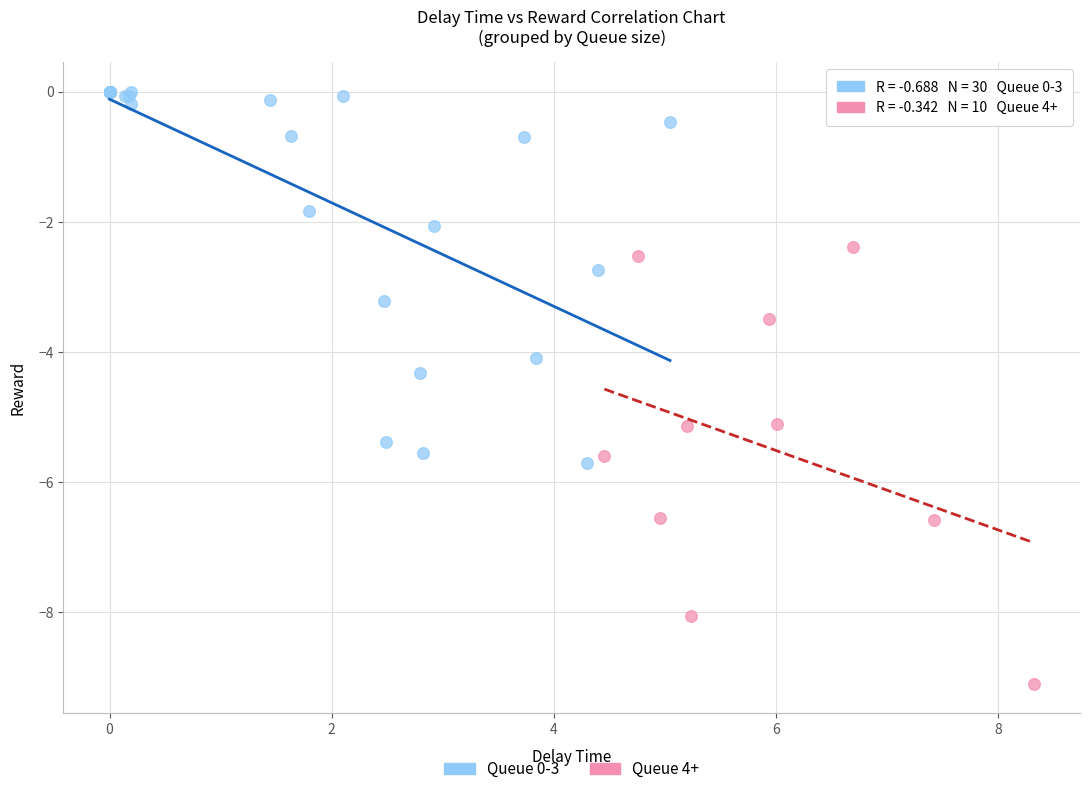

Which series reaches the minimum Y coordinate?

Queue 4+